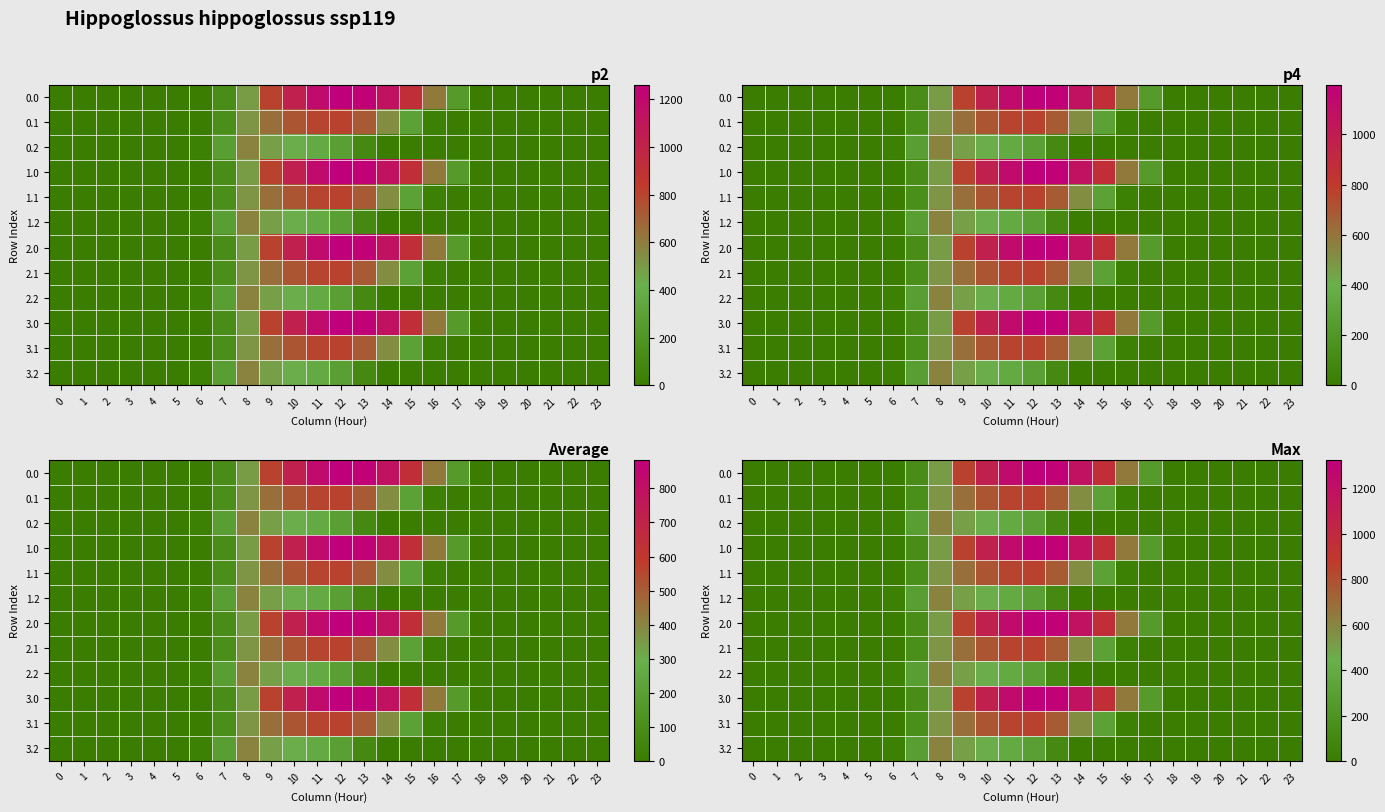

What is the difference between the maximum and minimum values in the 2.0 series?

1324.7